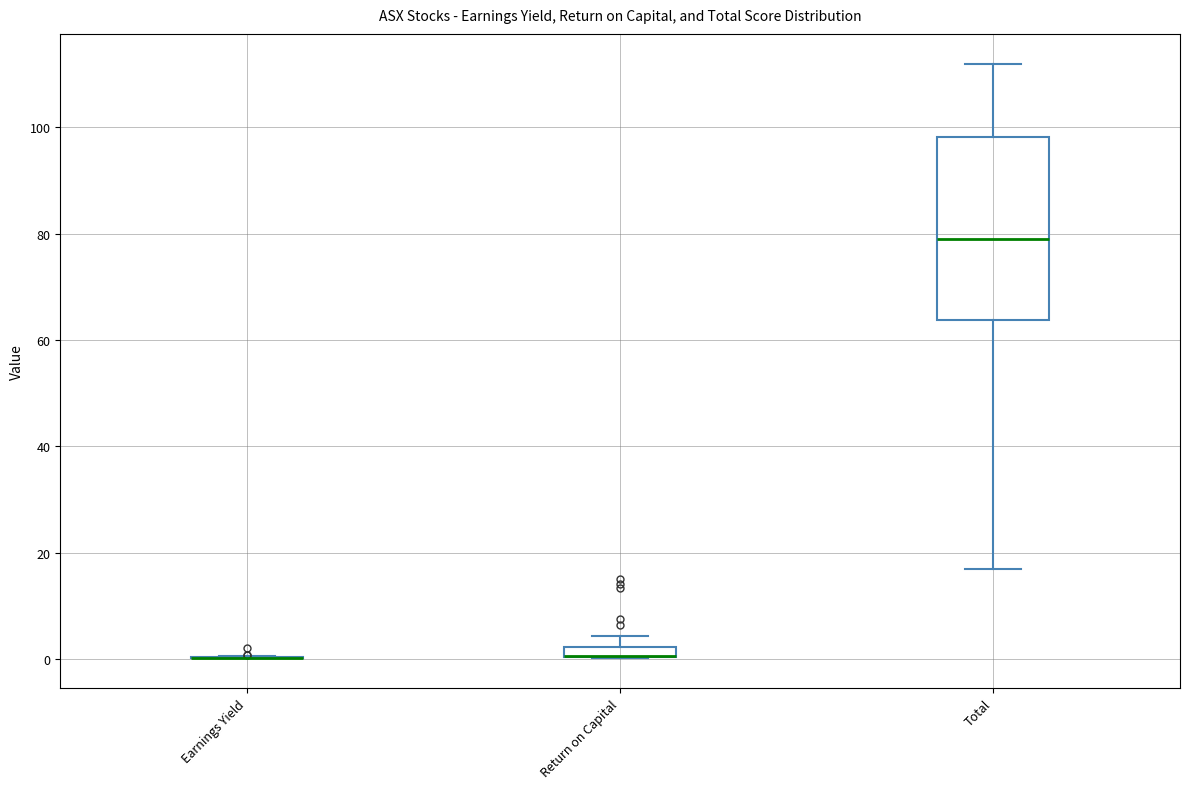

Where does the lower whisker of the box for Total end on the y-axis? The values are not printed on the chart, so give them approximately, as read against the axis.

18